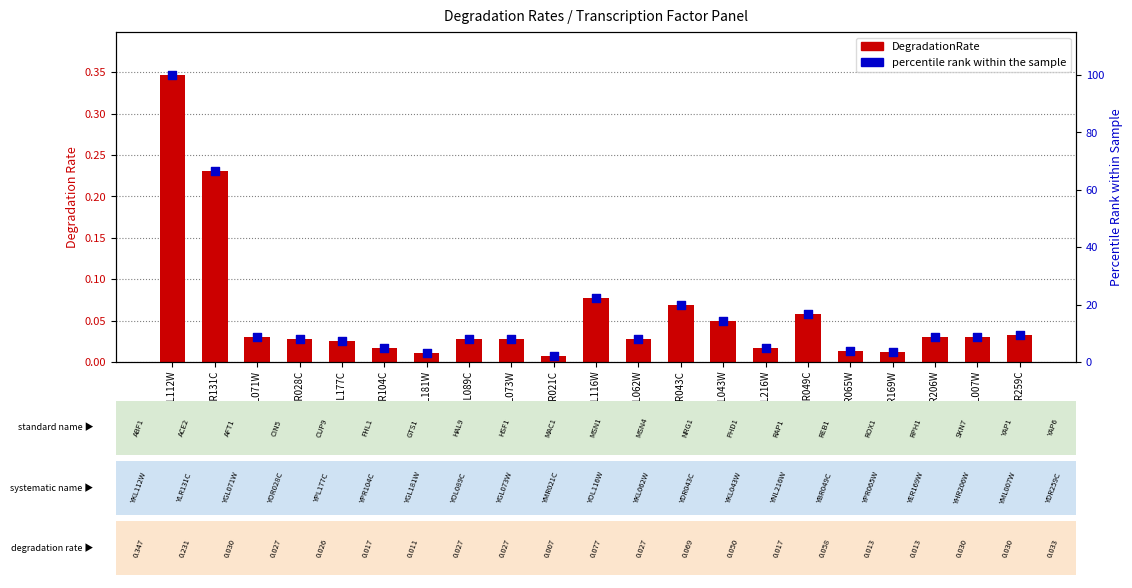

At how many categories does at least one series exceed 39?

2